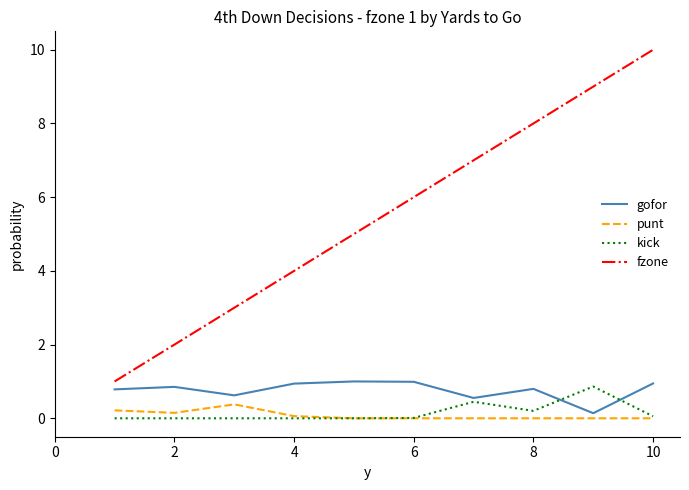

What is the lowest value of the fzone series?

1.0